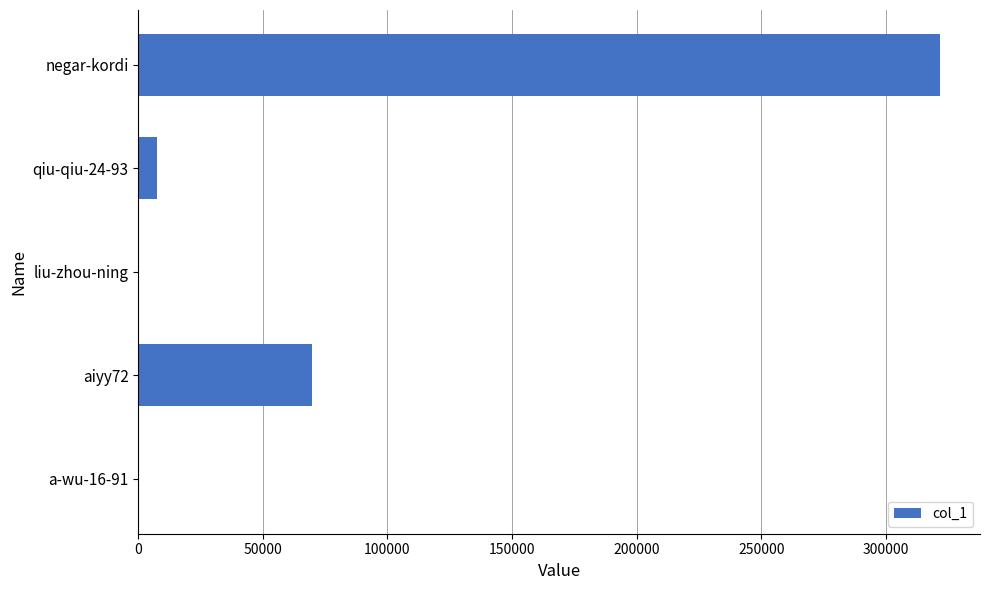

What is the maximum value shown in the chart?

321665